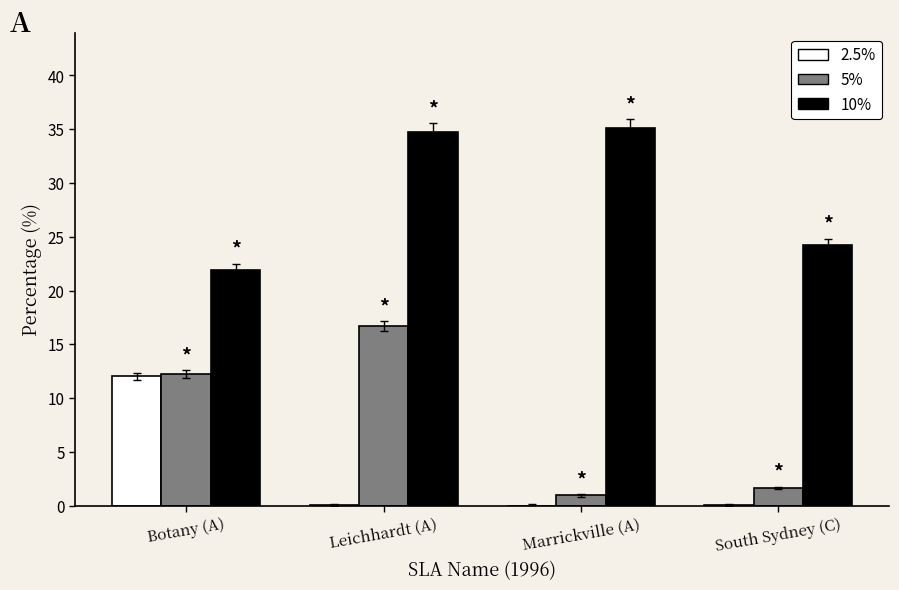

How many groups of bars are there?

4